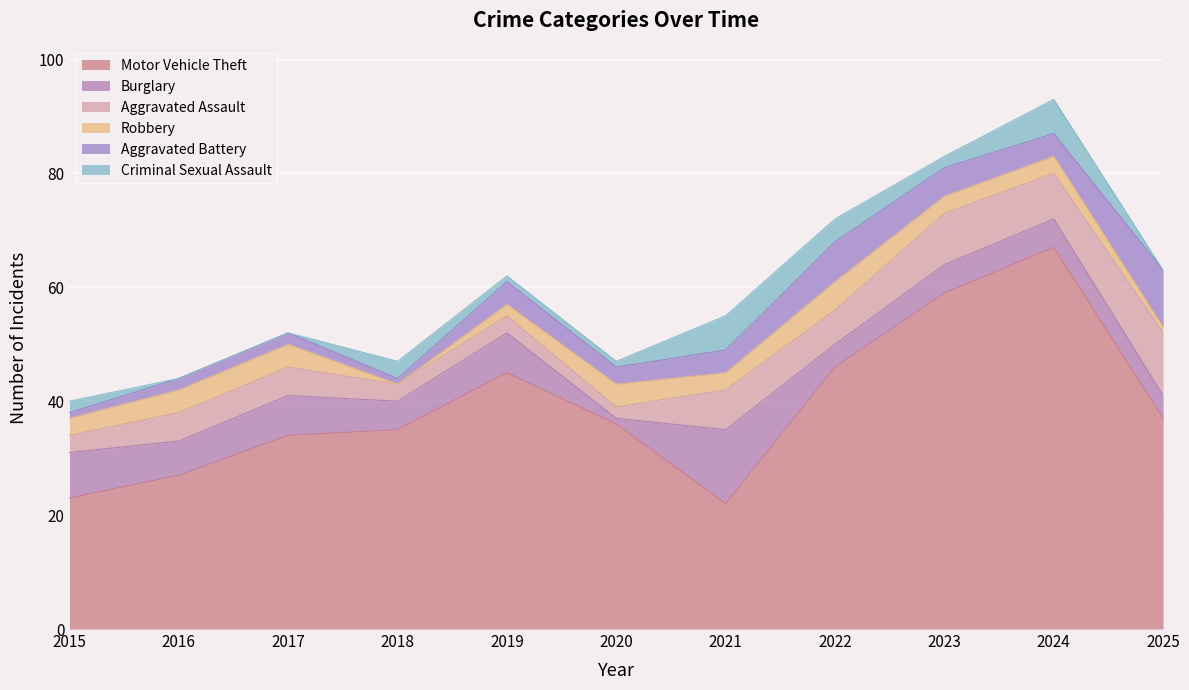

Rank the series at 2019 from highest to lowest value.

Motor Vehicle Theft, Burglary, Aggravated Battery, Aggravated Assault, Robbery, Criminal Sexual Assault